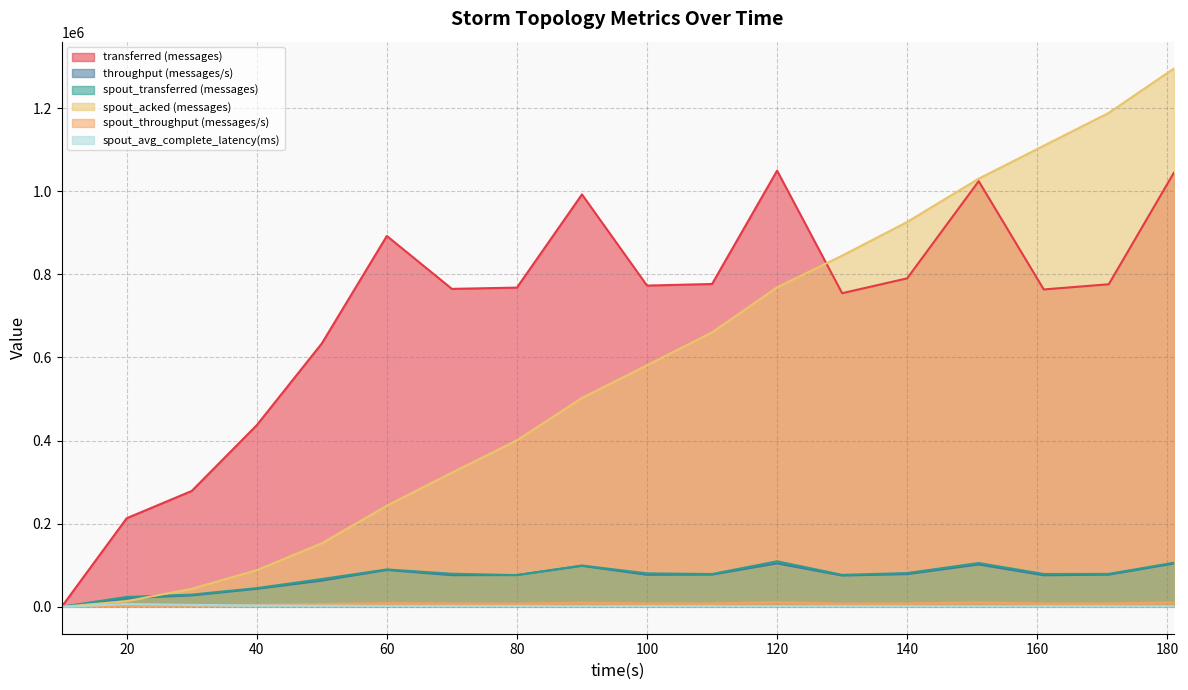

At how many categories does at least one series exceed 429194?

15